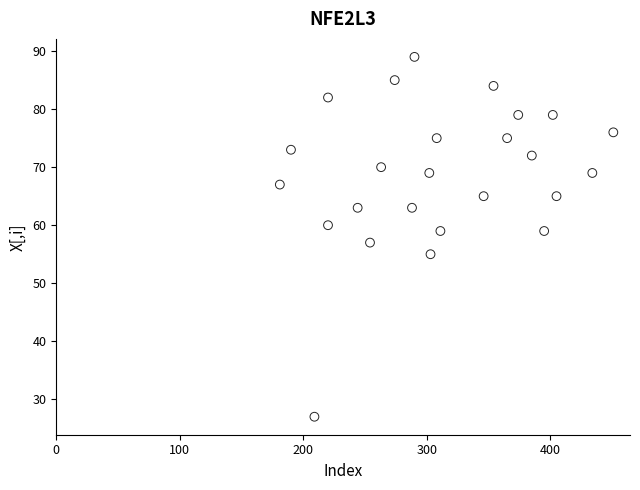

What is the range of X values (max minus min)?

270